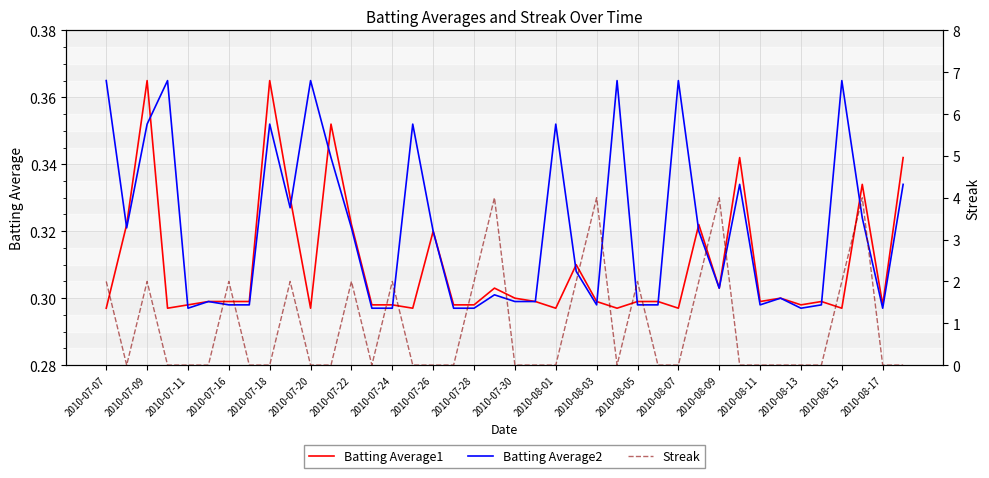

True or false: Batting Average1 has more than 2 points higher than both neighbors.

True